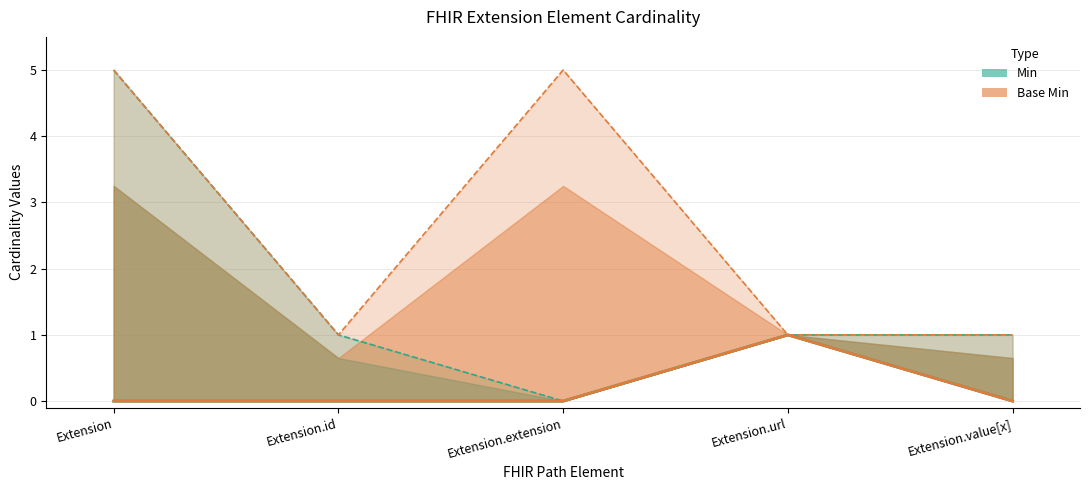

True or false: Min and Base Min intersect in this chart.

False